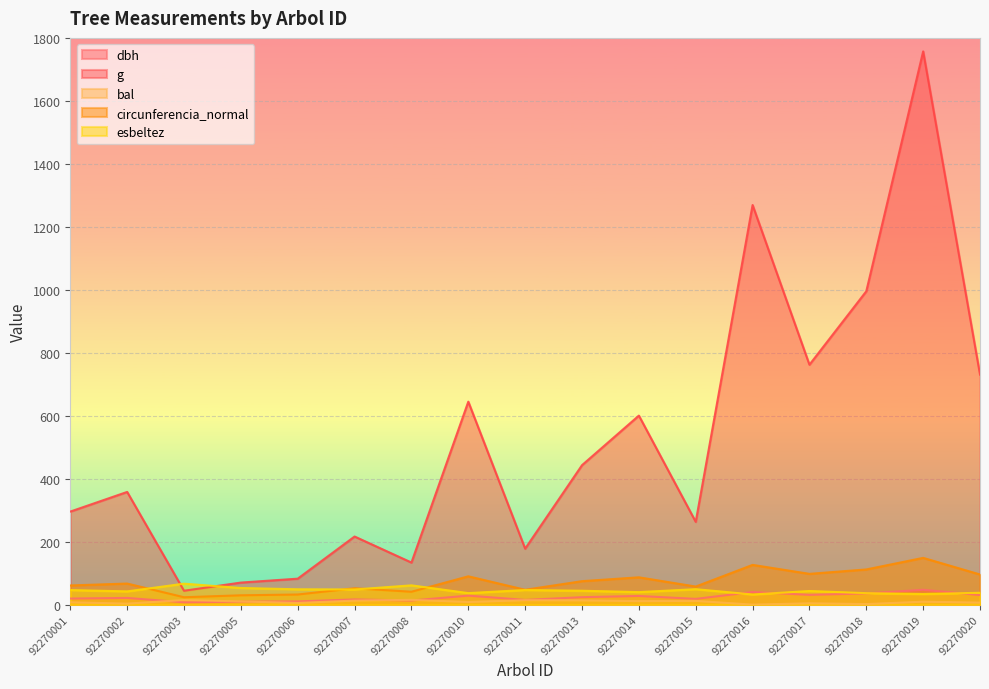

True or false: esbeltez and bal cross at least once.

False